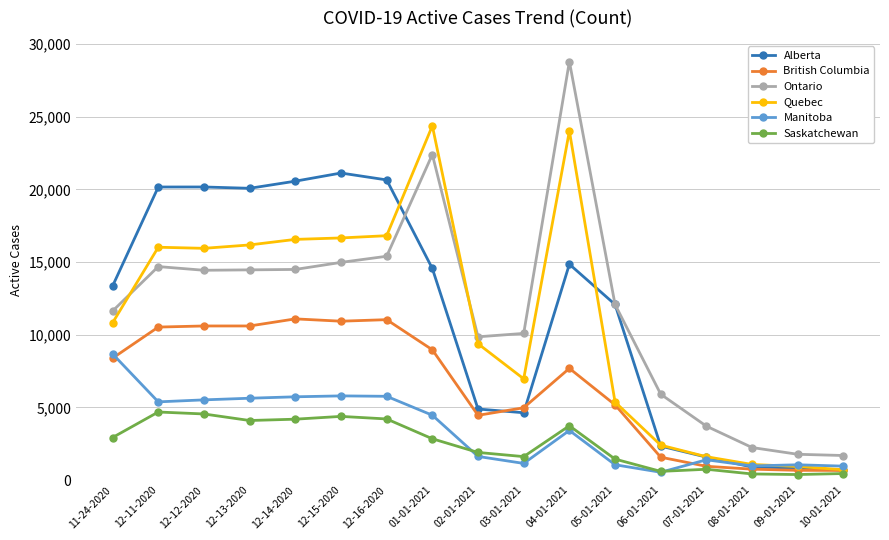

What is the sum of all Ontario values?

198594